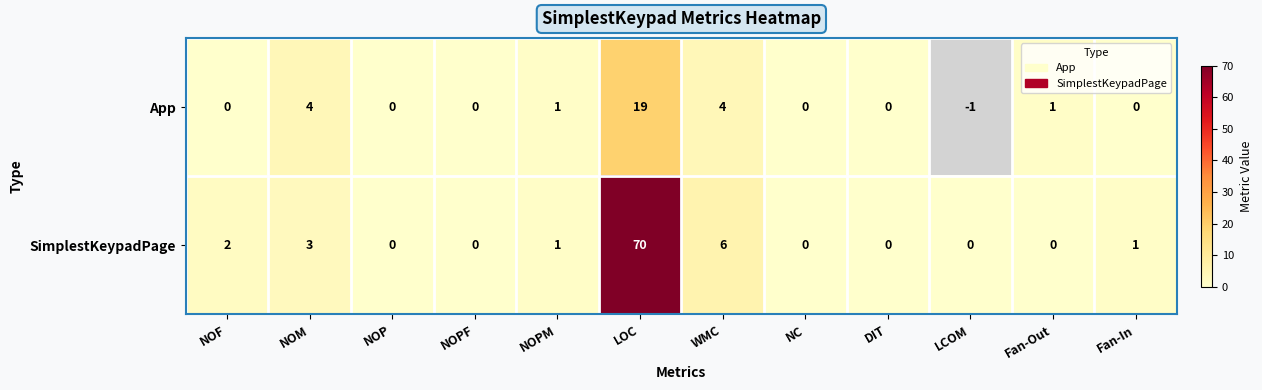

Which category has the highest value across all series?

LOC